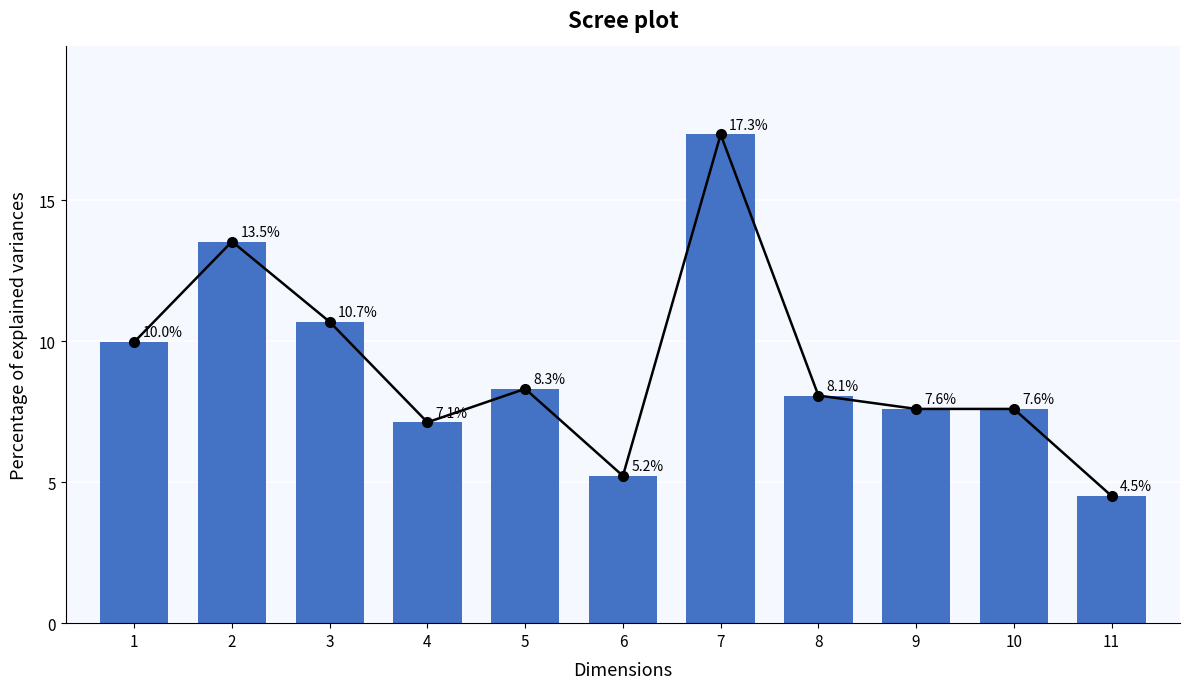

How many bars are there in total?

11